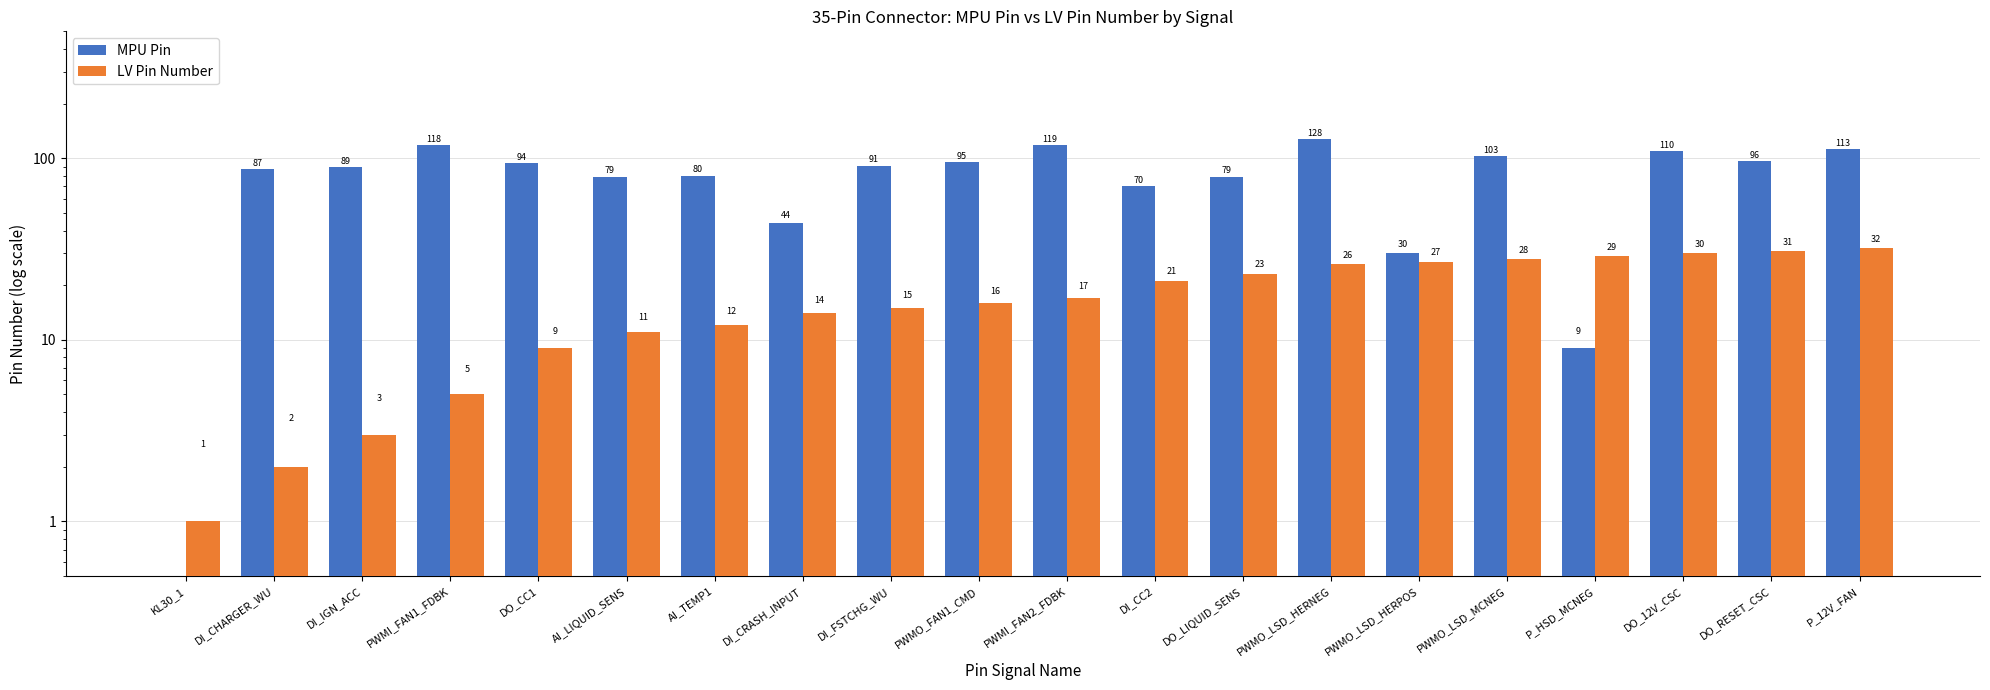

What is the total value across all series at DI_FSTCHG_WU?

106